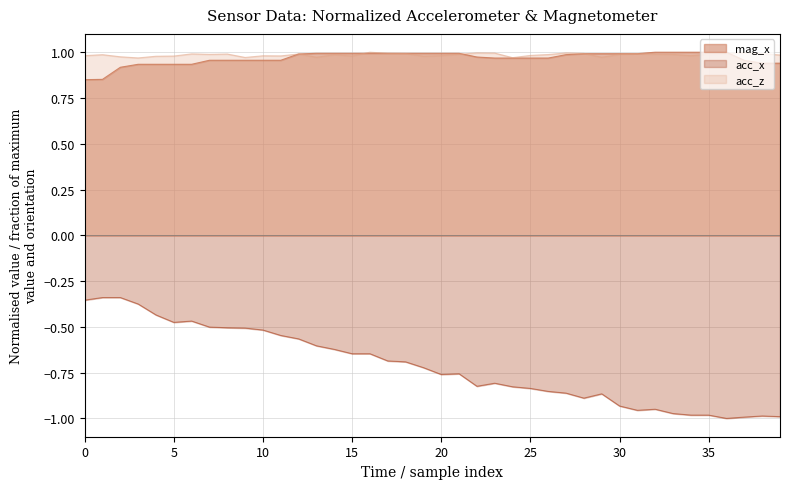

What is the sum of all acc_z values?

39.4